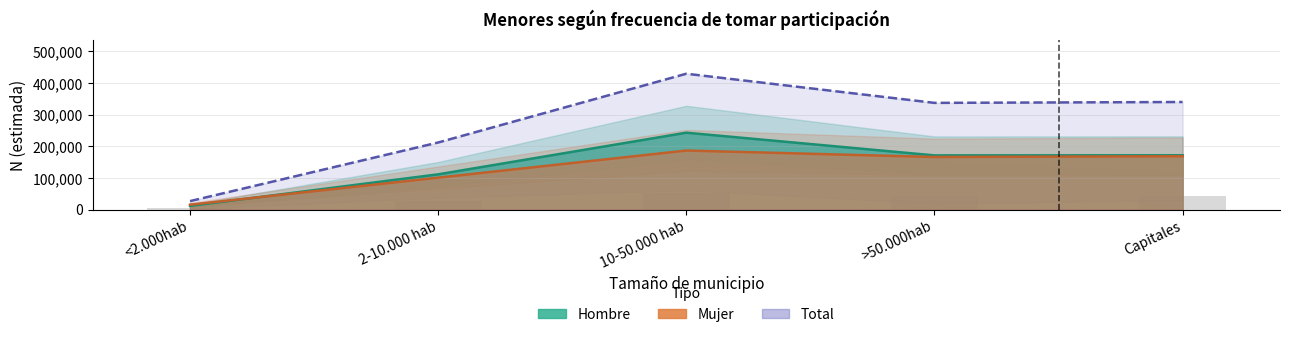

What is the difference between the maximum and minimum values in the Hombre_N series?

231516